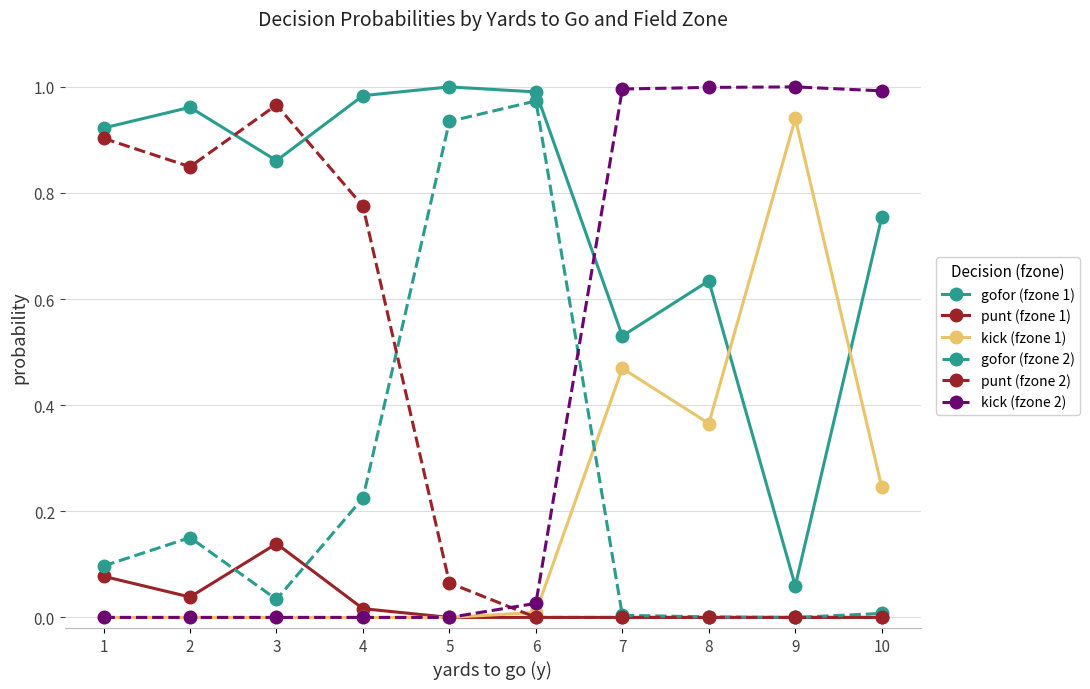

True or false: punt (fzone 1) has more than 0 points higher than both neighbors.

True